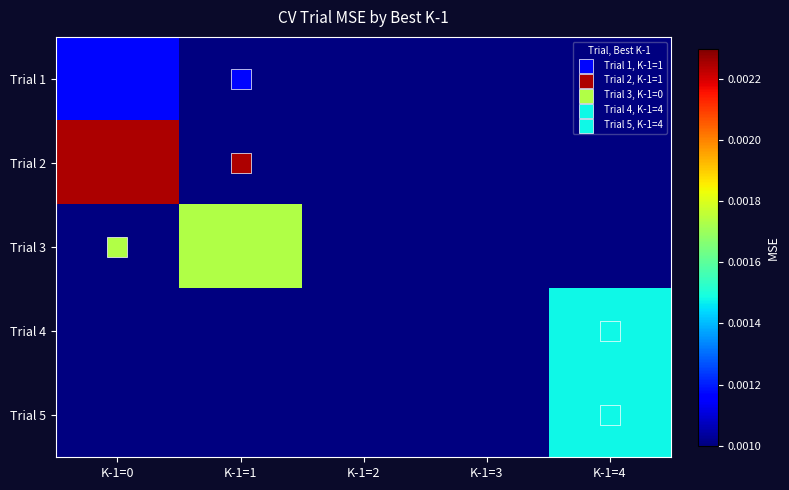

Which category has the lowest value in the Trial 4 series?

K-1=0